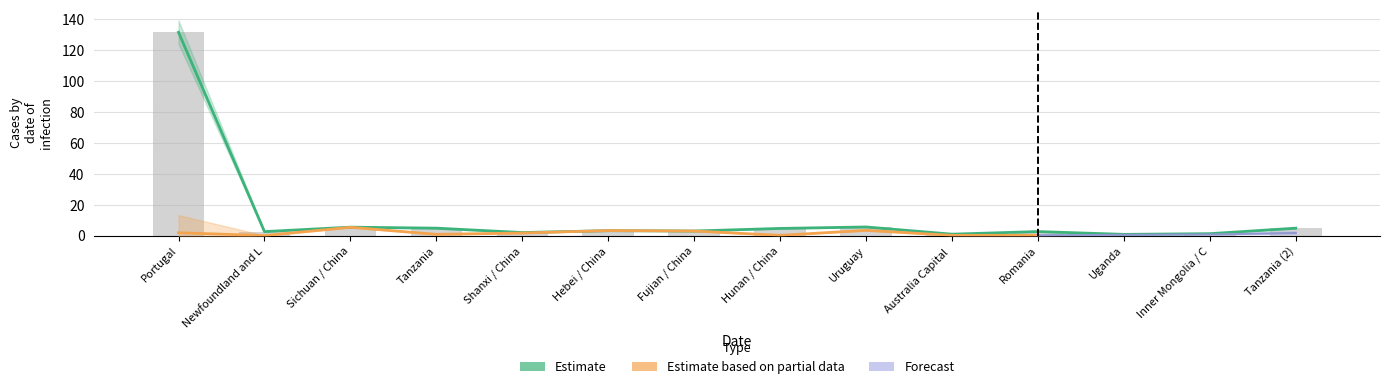

Are the bars horizontal?

No